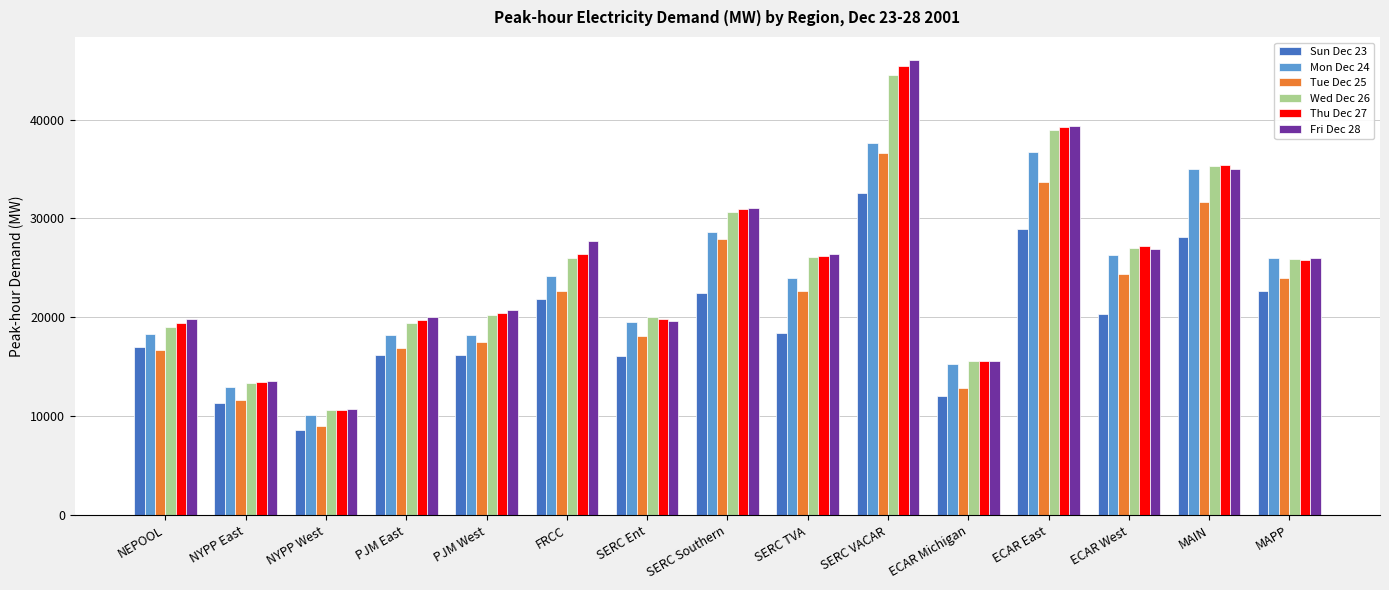

How many data points in Tue Dec 25 are less than 22662?

7